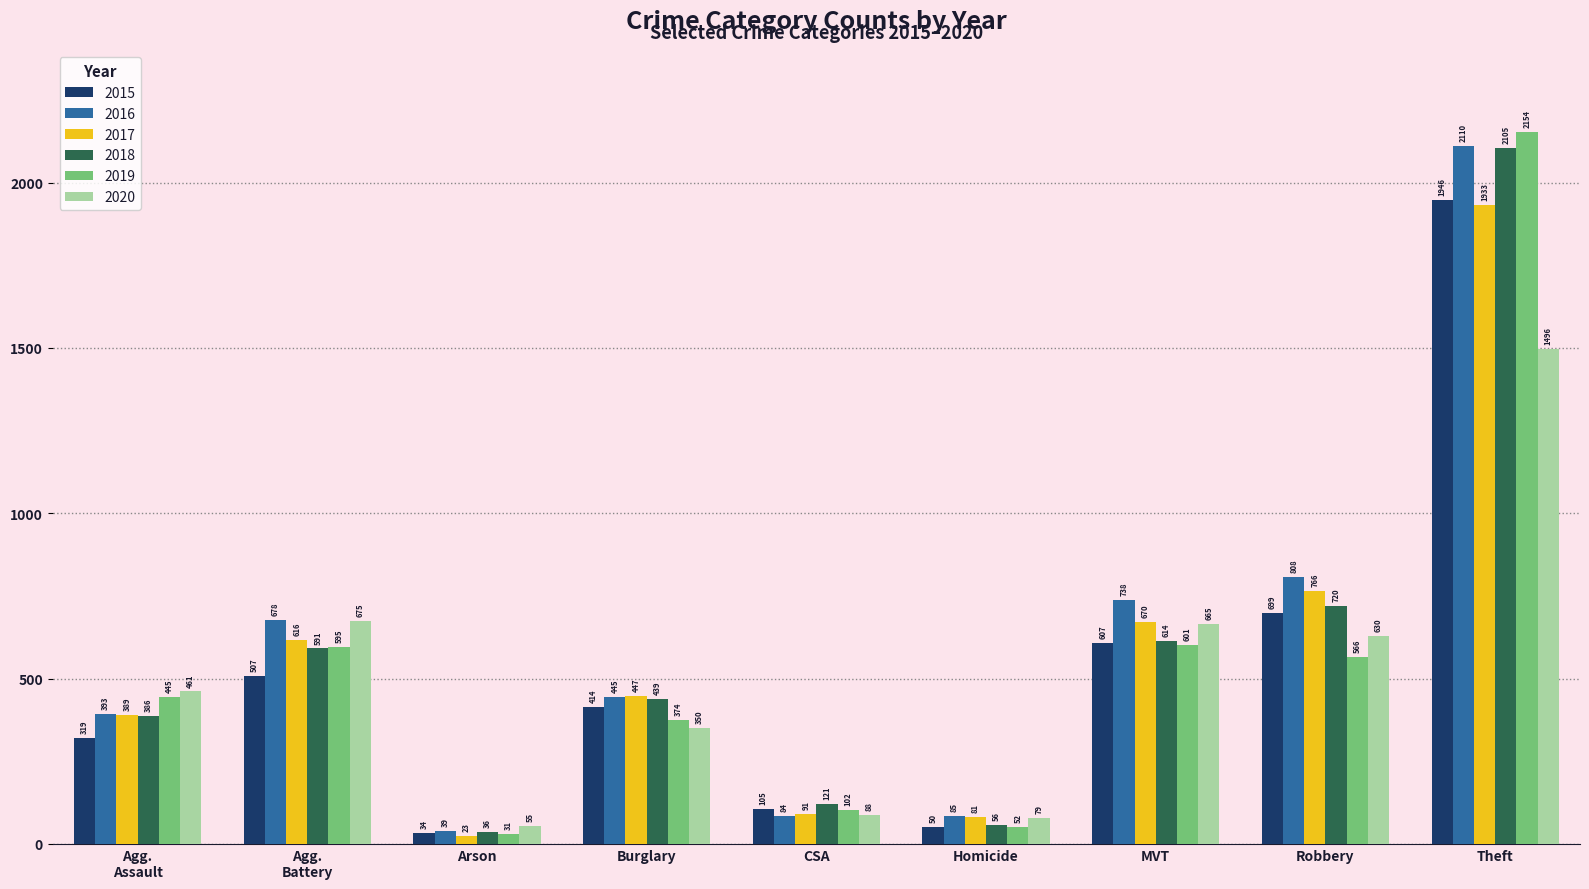

What is the difference between the highest and lowest values at Theft?

658